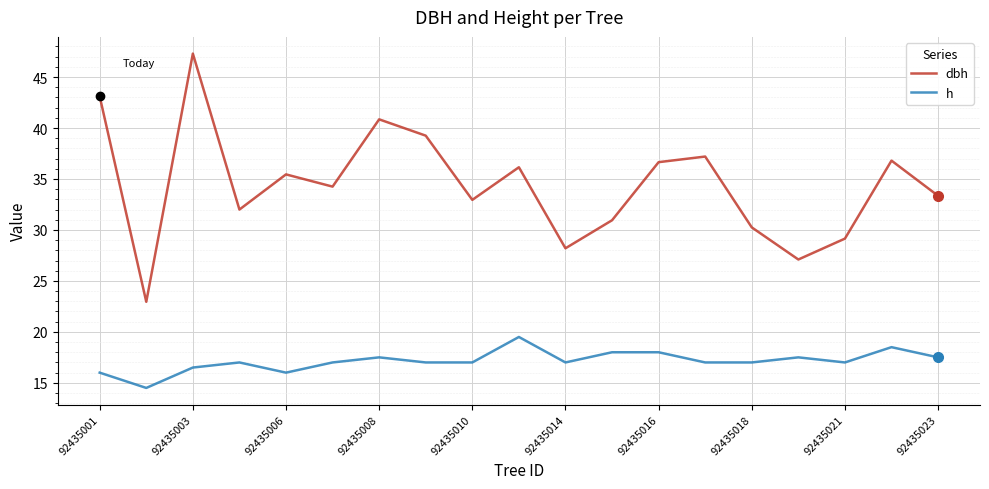

What are all the series names shown in the legend?

dbh, h